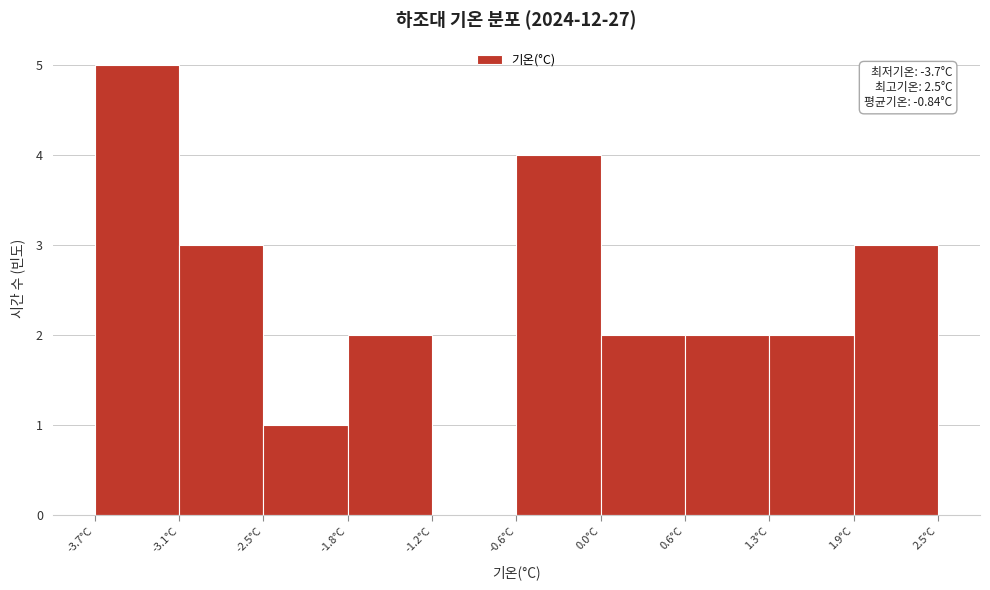

Over which range of the x-axis is the bar tallest?

-3.70 to -3.08